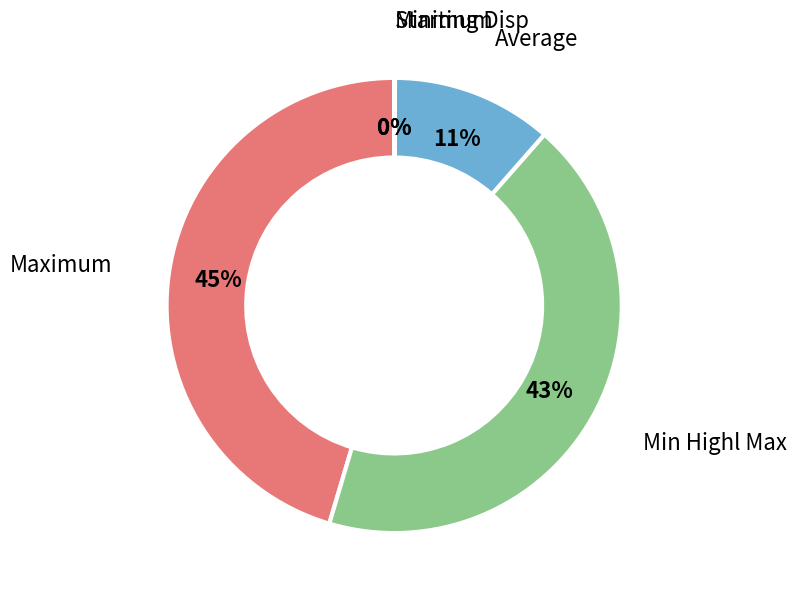

Which has a higher value, Average or Maximum?

Maximum